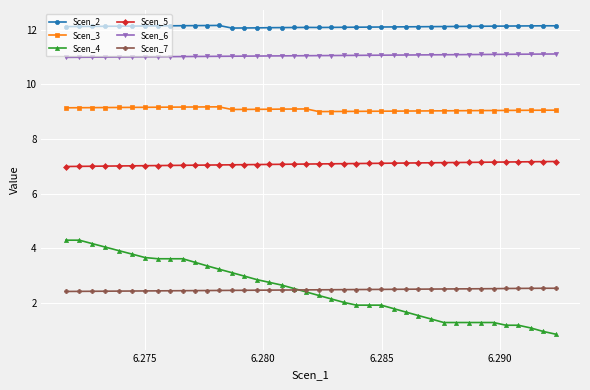

Which series has the widest spread of values?

Scen_4